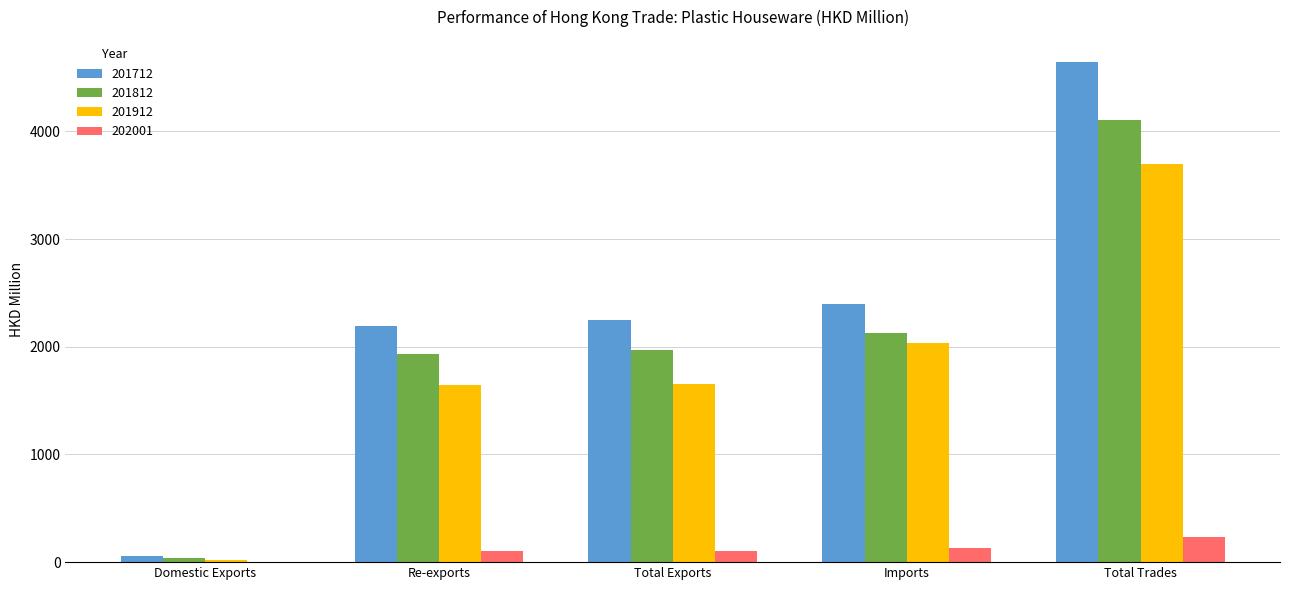

Which series changed the most between Total Exports and Total Trades?

201712